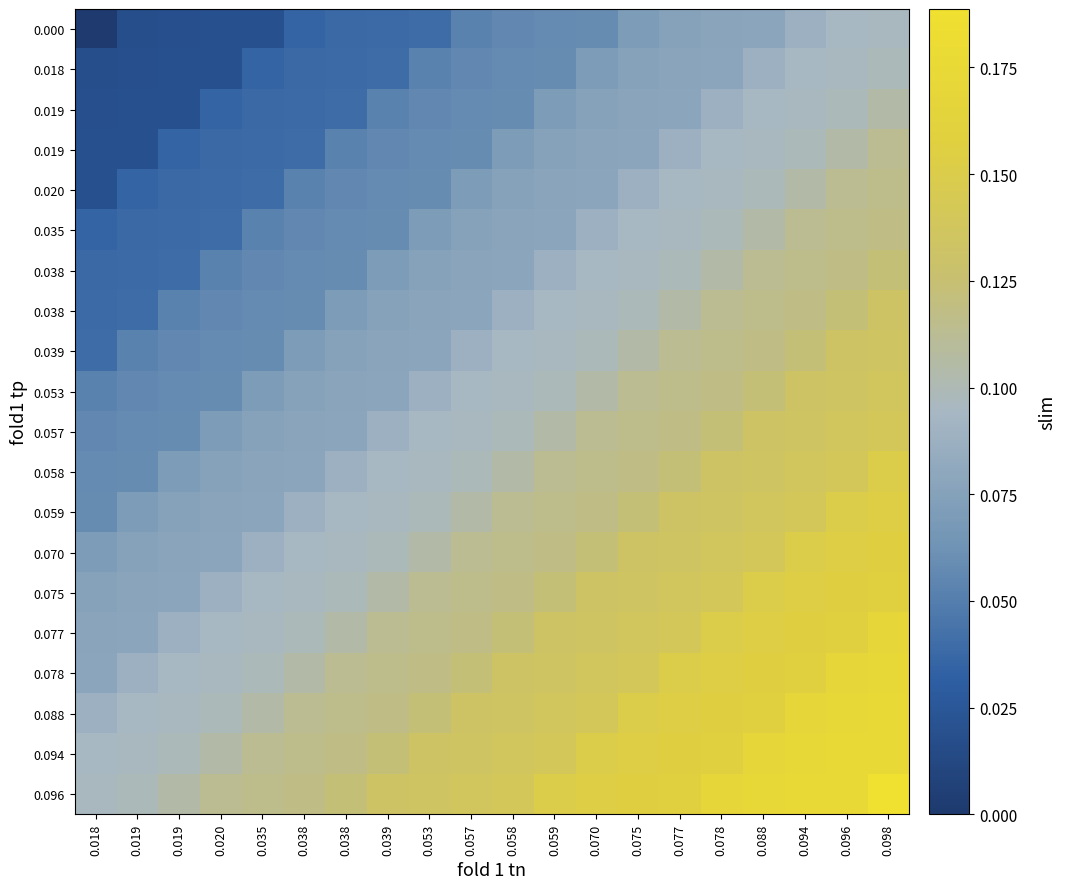

How many data points does each series have?

20